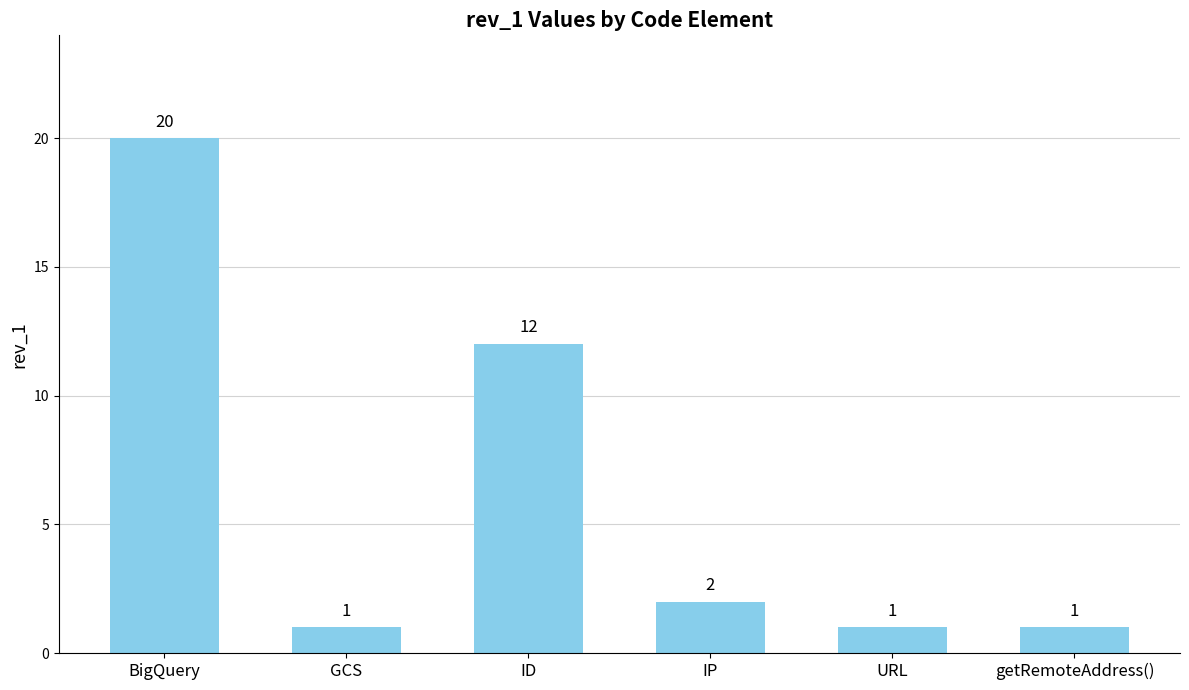

What is the value of the 6th bar from the left?

1